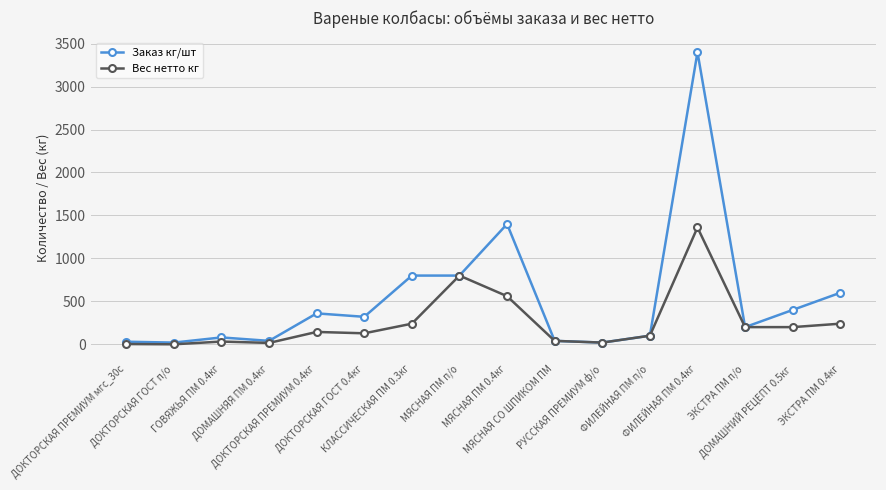

What is the value of the Заказ кг/шт point at the 13th from the left?

3400.0